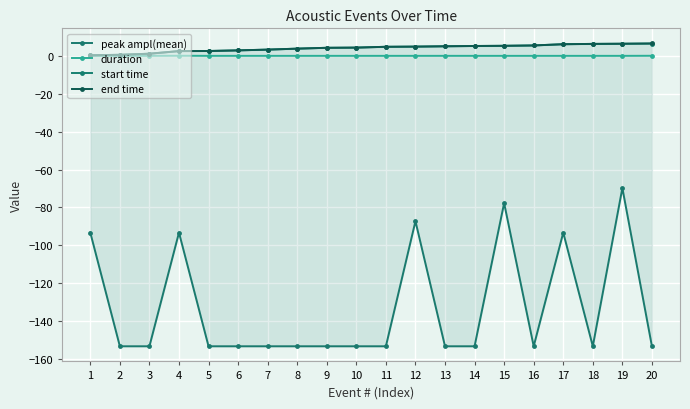

Is the value of duration at 14 greater than the value of peak ampl(mean) at 17?

Yes